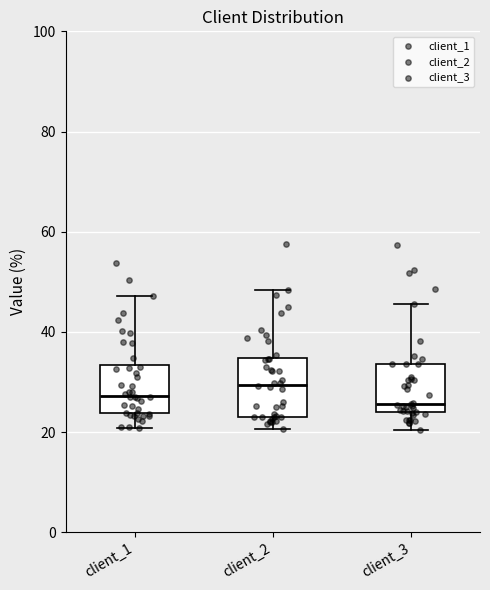

Where does the lower whisker of the box for client_3 end on the y-axis? The values are not printed on the chart, so give them approximately, as read against the axis.

20